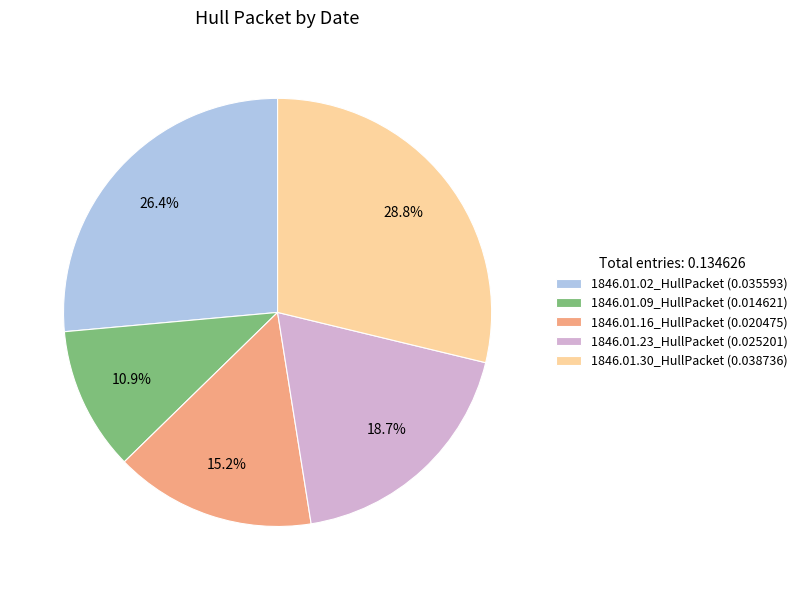

What is the largest slice in the pie chart?

1846.01.30_HullPacket